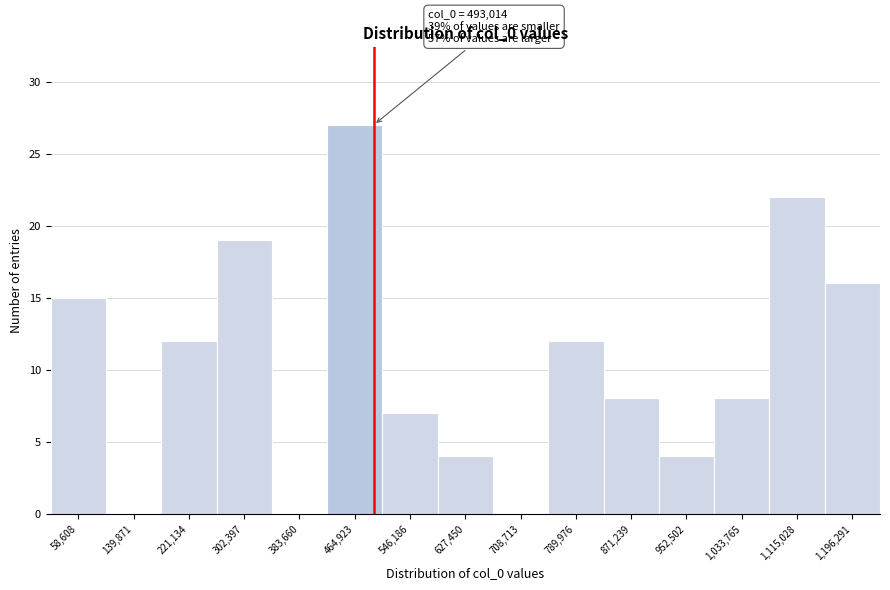

Over which range of the x-axis is the bar tallest?

420000 to 510000